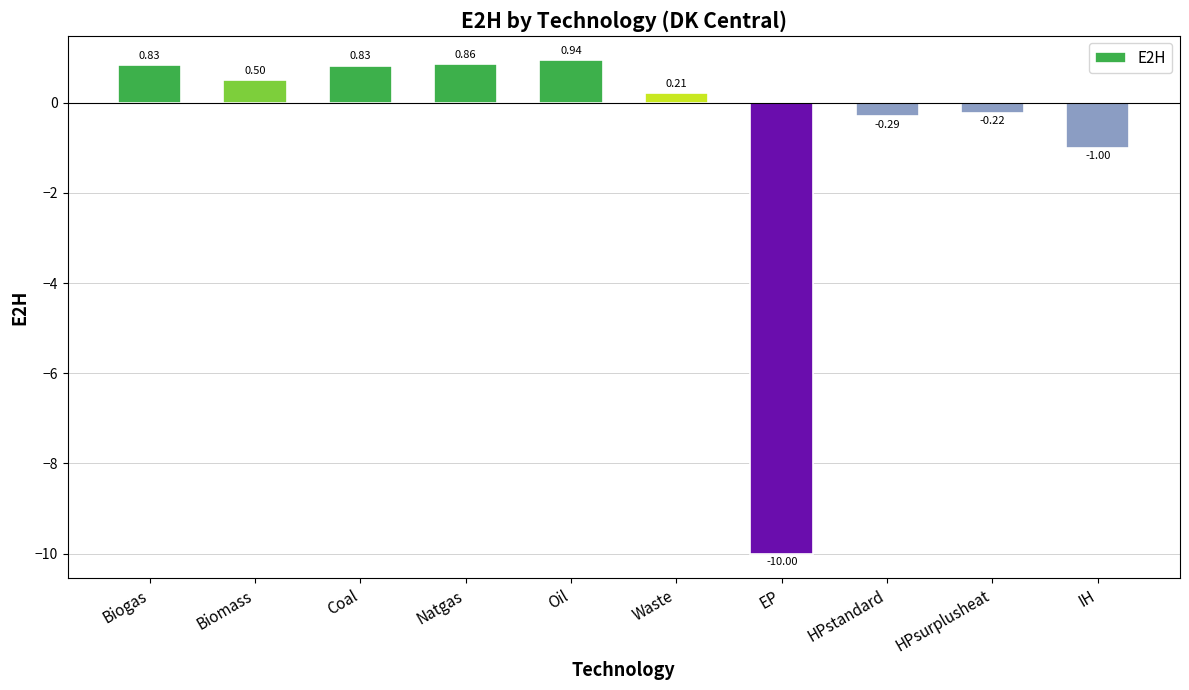

How many values exceed 0?

6